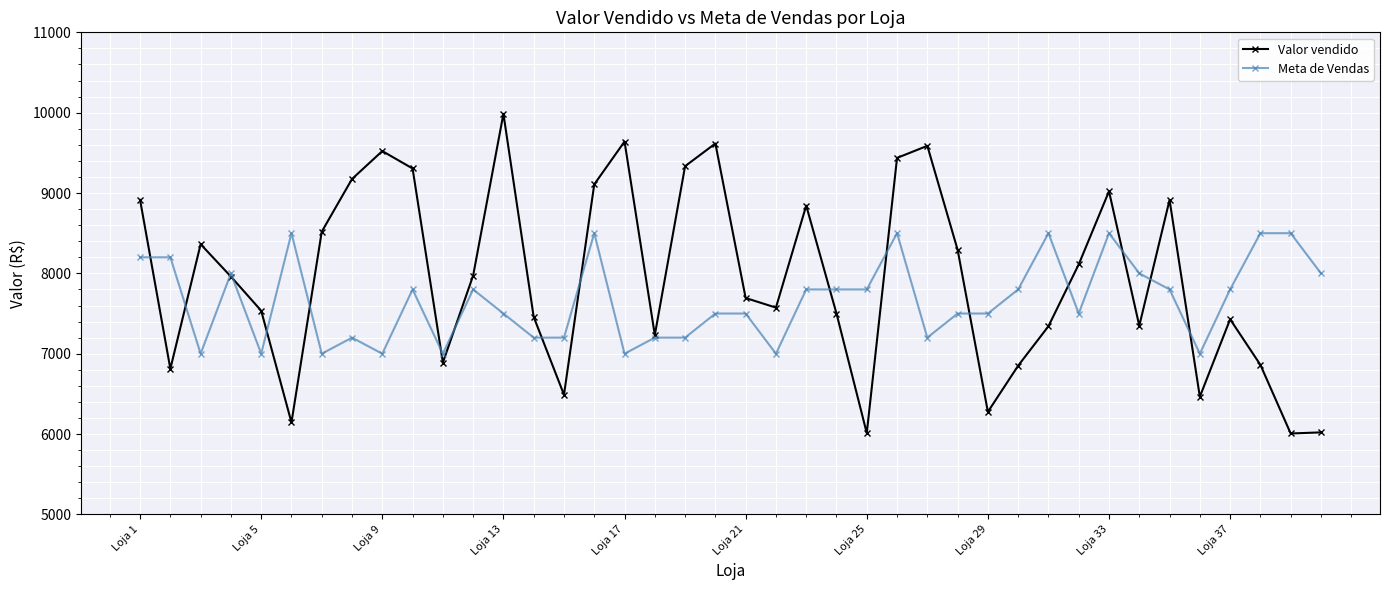

Which series has the widest spread of values?

Valor vendido